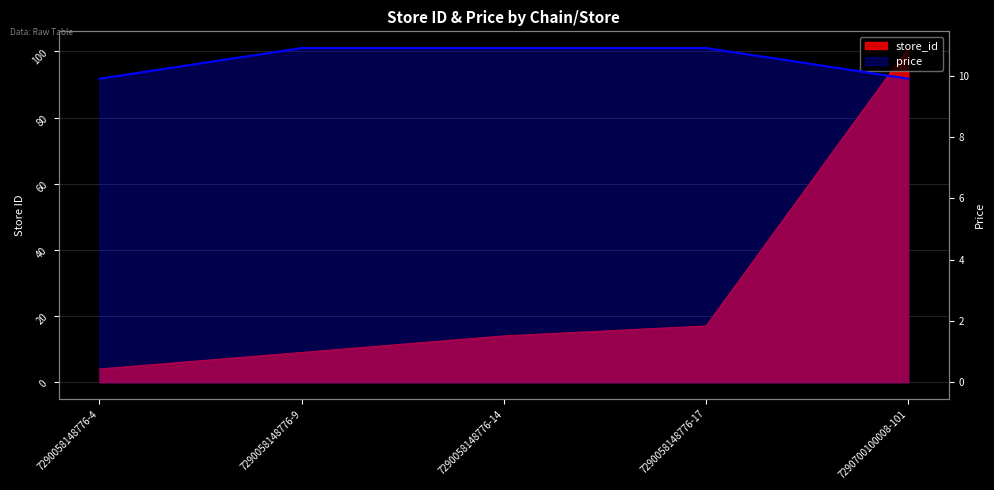

Reading left to right, what are all the values shown in this chart?

7290058148776-4=9.9	7290058148776-9=10.9	7290058148776-14=10.9	7290058148776-17=10.9	7290700100008-101=9.9